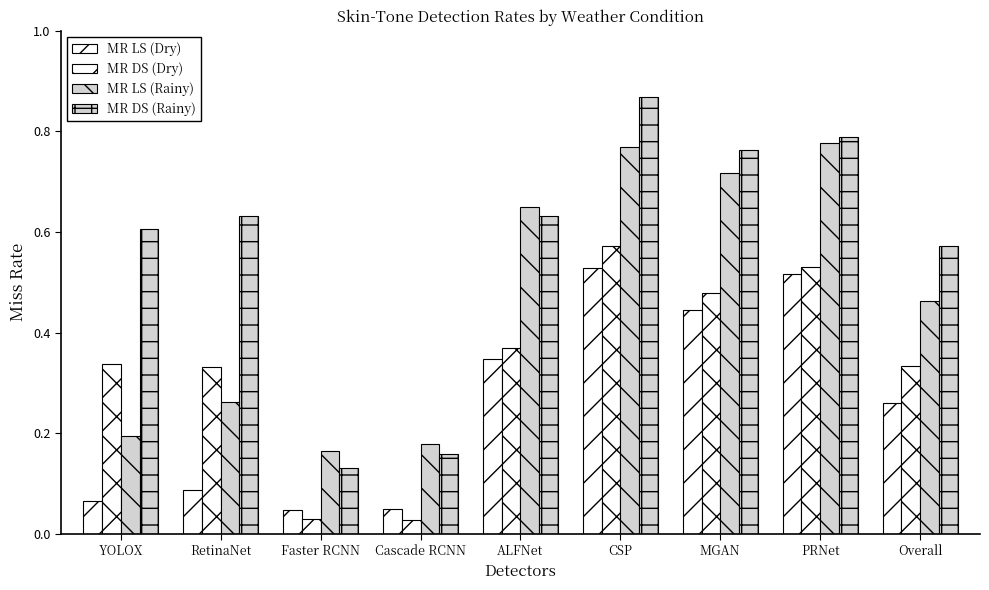

How many series are shown in this chart?

4